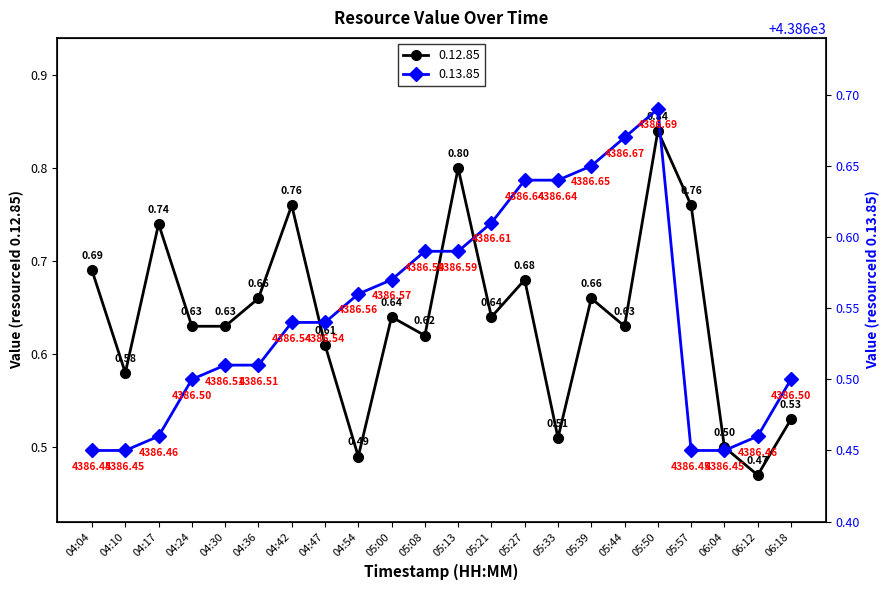

Is it true that 0.13.85 equals 2956.5 at 04:36?

False